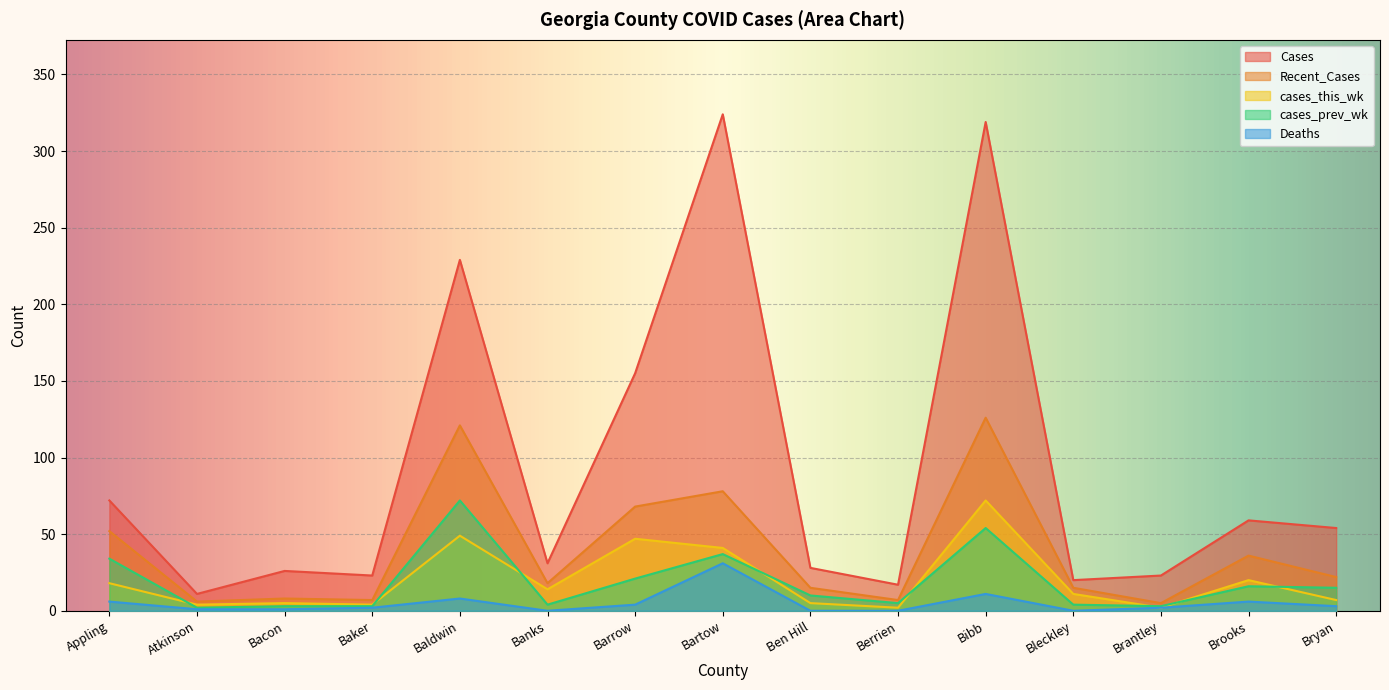

Between Berrien and Banks, which is larger?

Banks